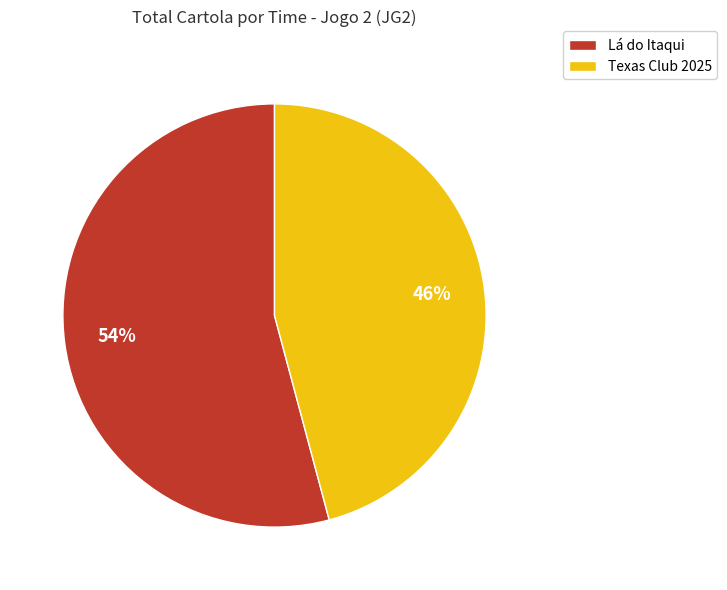

To the nearest percent, what portion does Lá do Itaqui represent?

54%